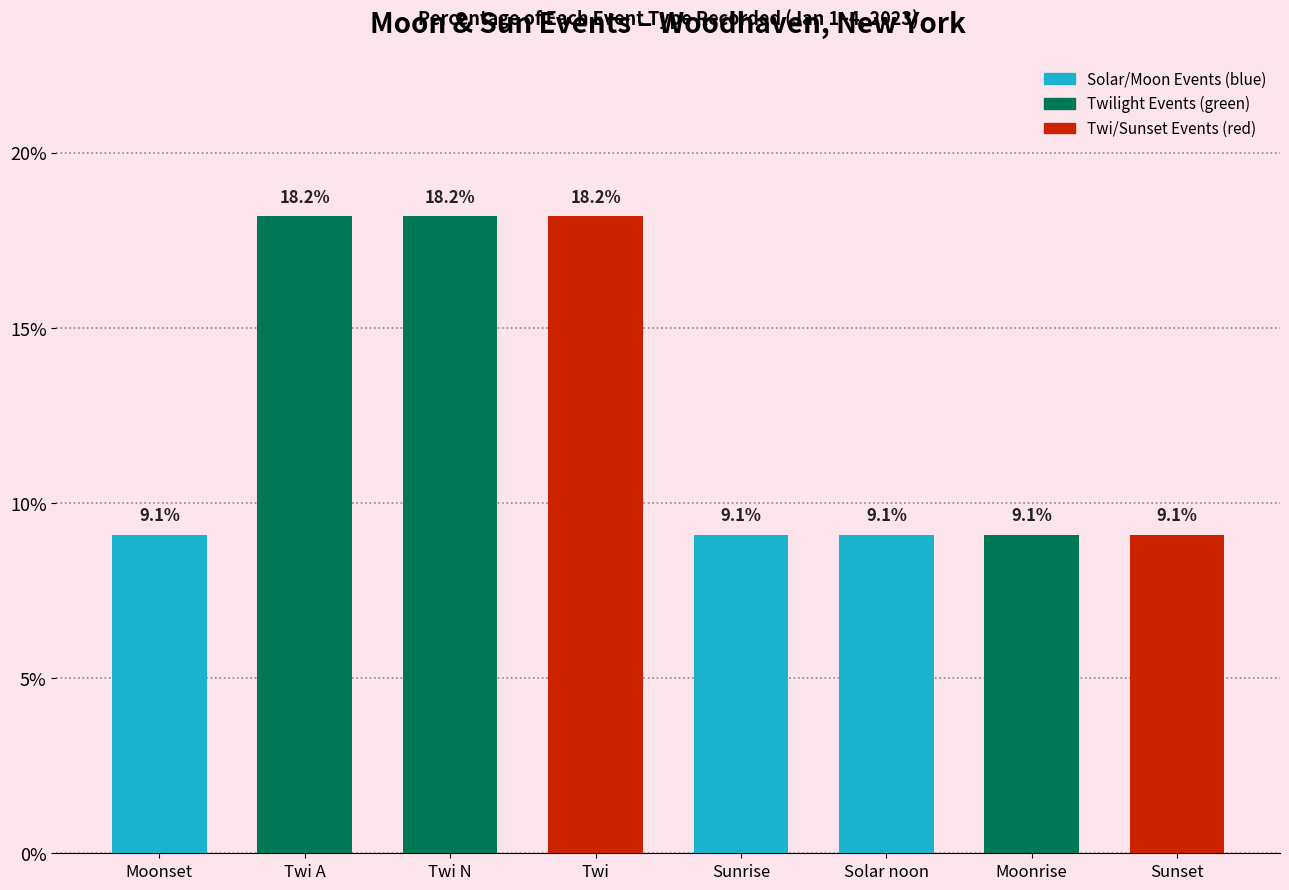

What is the greatest value displayed?

18.2